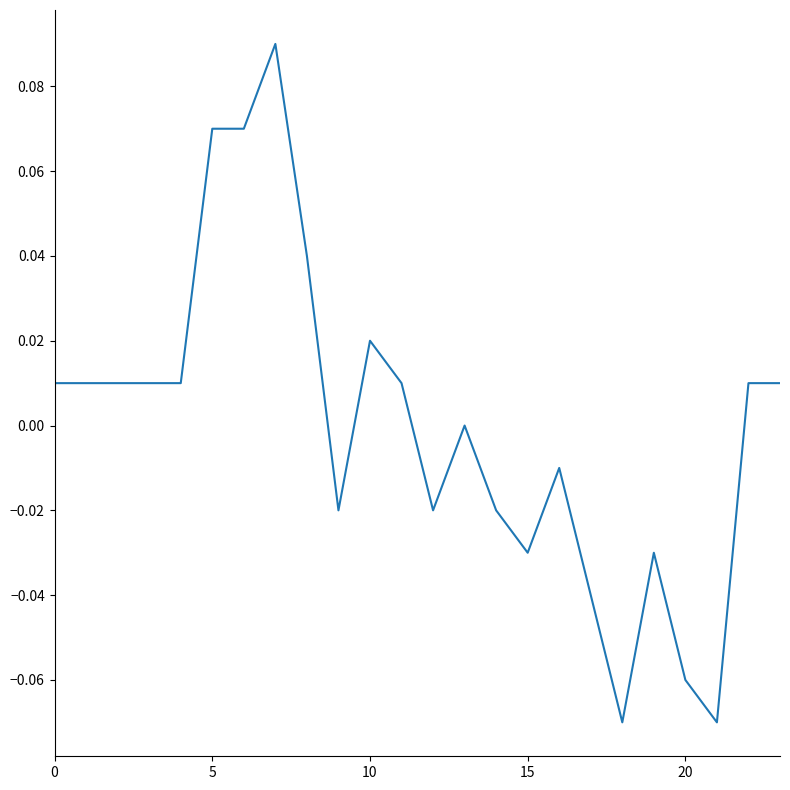

At which category does the data reach its first local valley?

9